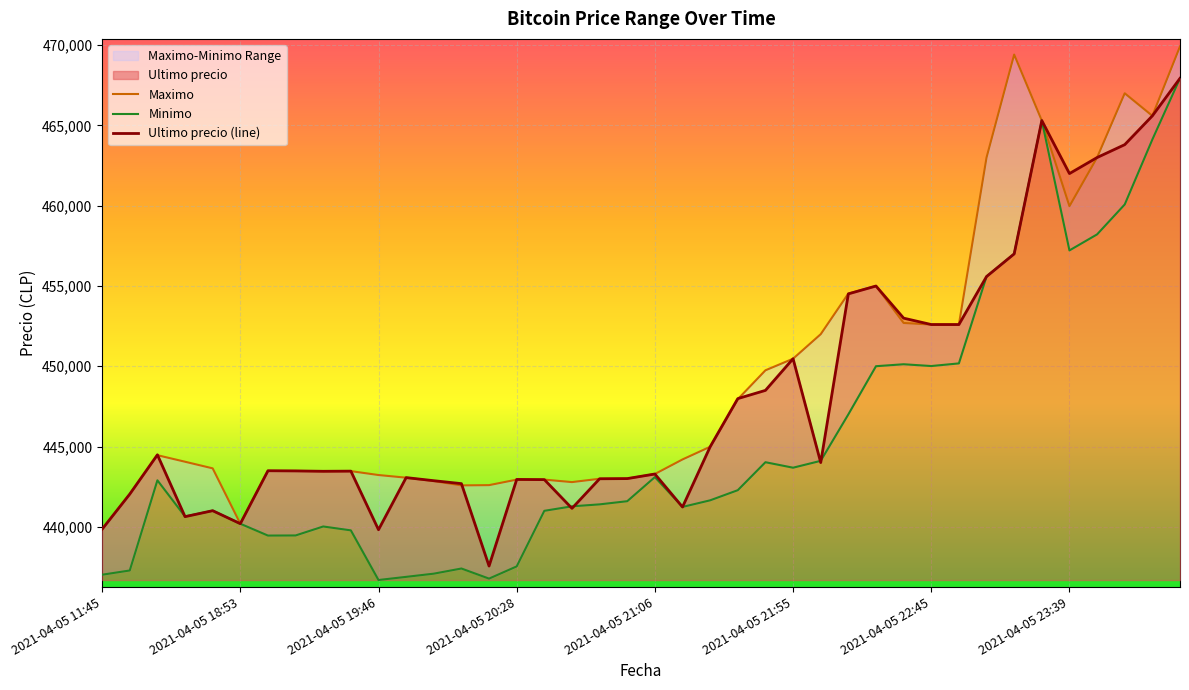

What position from the right is 2021-04-05 21:55?

15